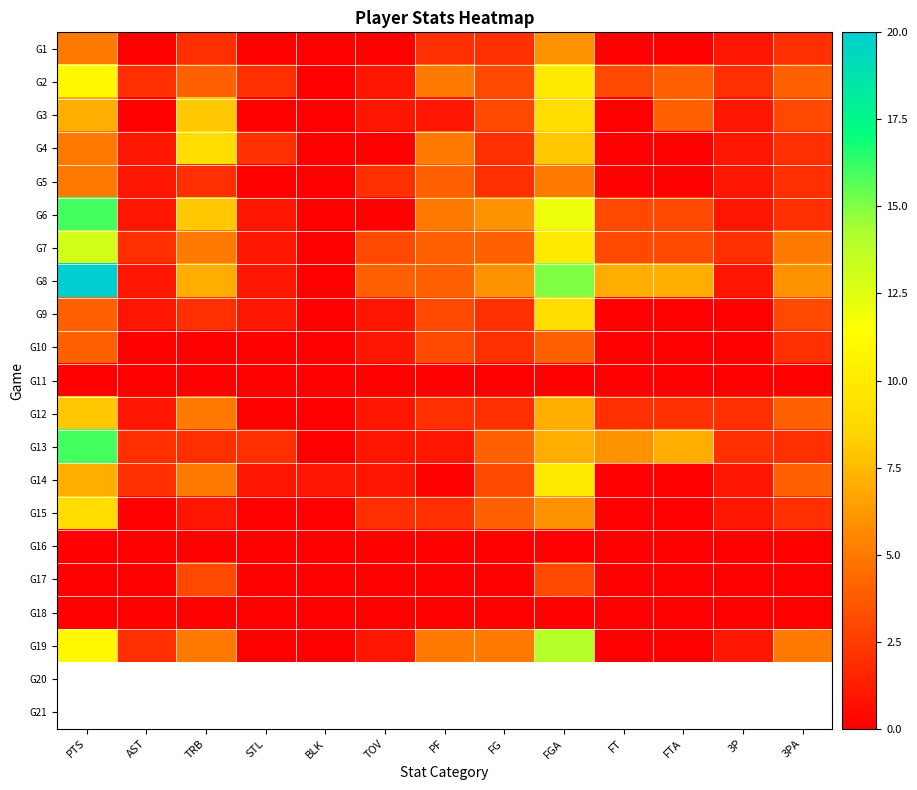

Rank the series at 3P from highest to lowest value.

G2, G7, G12, G13, G1, G3, G4, G5, G6, G8, G14, G15, G19, G9, G10, G11, G16, G17, G18